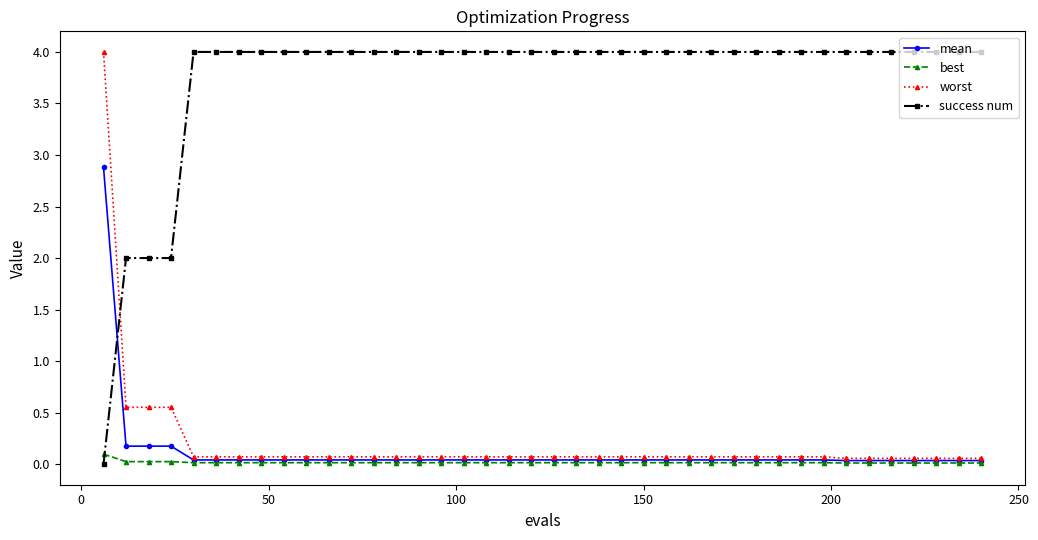

After their last crossing, which series has the higher values: success num or mean?

success num